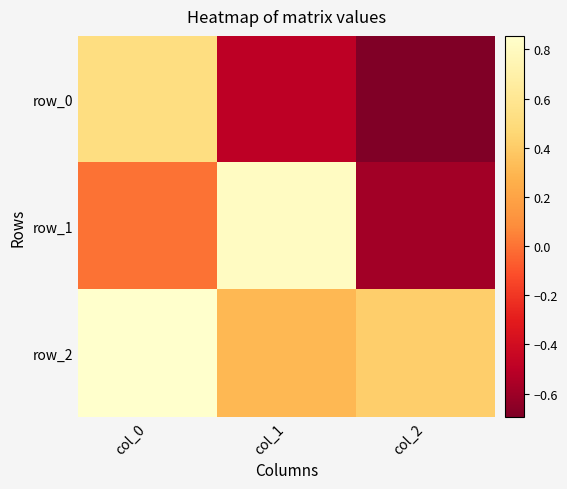

Reading left to right, extract all data points from this chart.

row_0: col_0=0.5	col_1=-0.5	col_2=-0.7
row_1: col_0=-0.0	col_1=0.8	col_2=-0.6
row_2: col_0=0.9	col_1=0.3	col_2=0.4